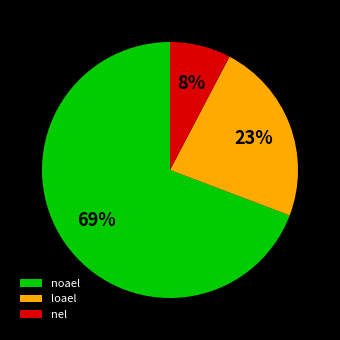

Does any single category account for the majority?

Yes